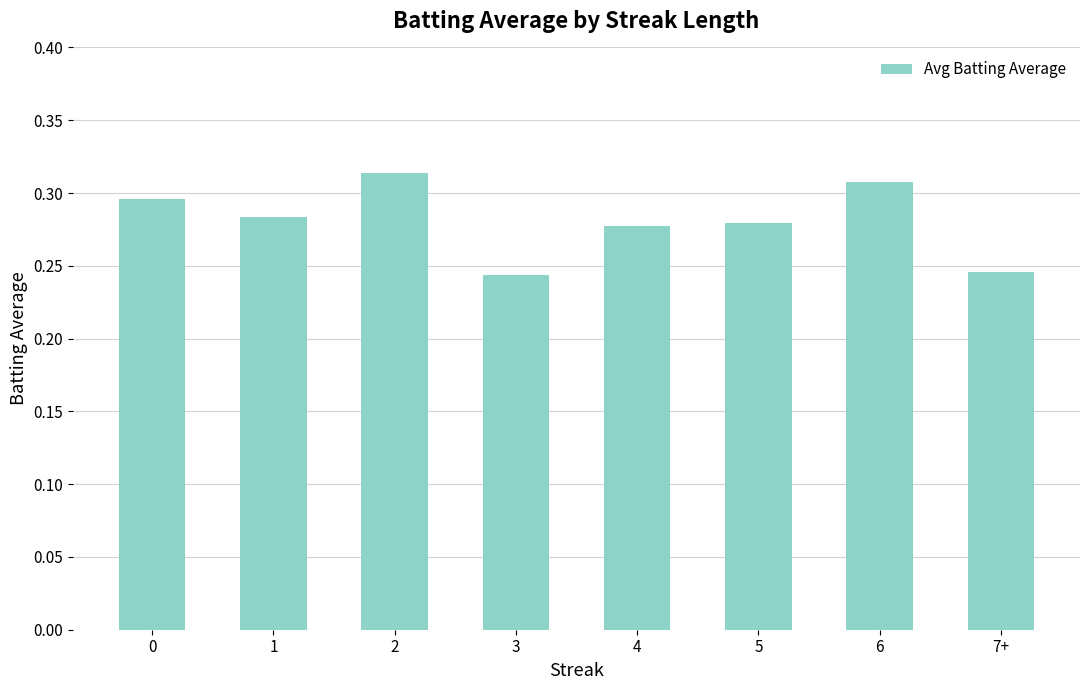

How many values are between 0 and 1?

8